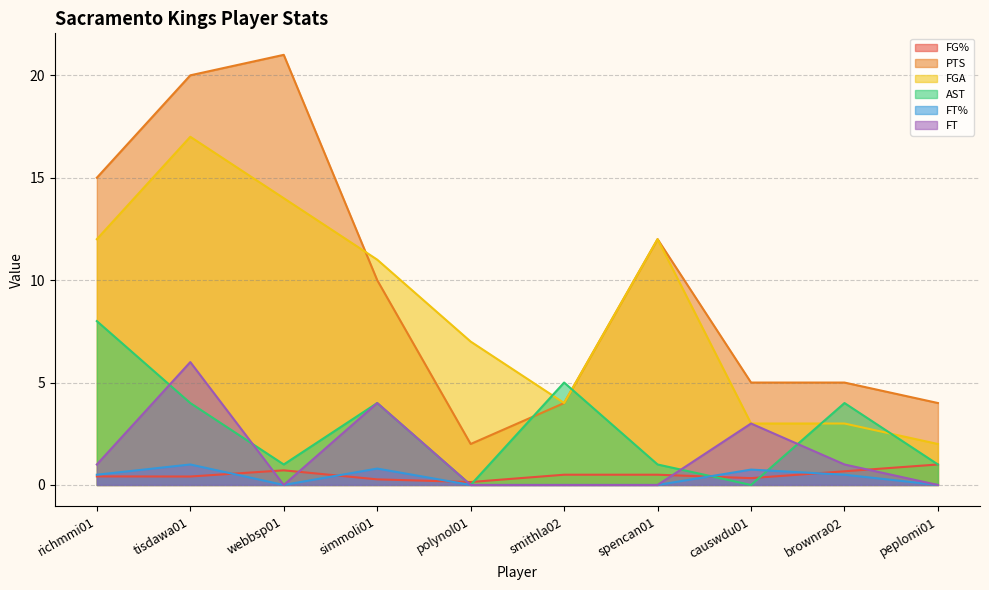

Which series has the largest range (max minus min)?

PTS